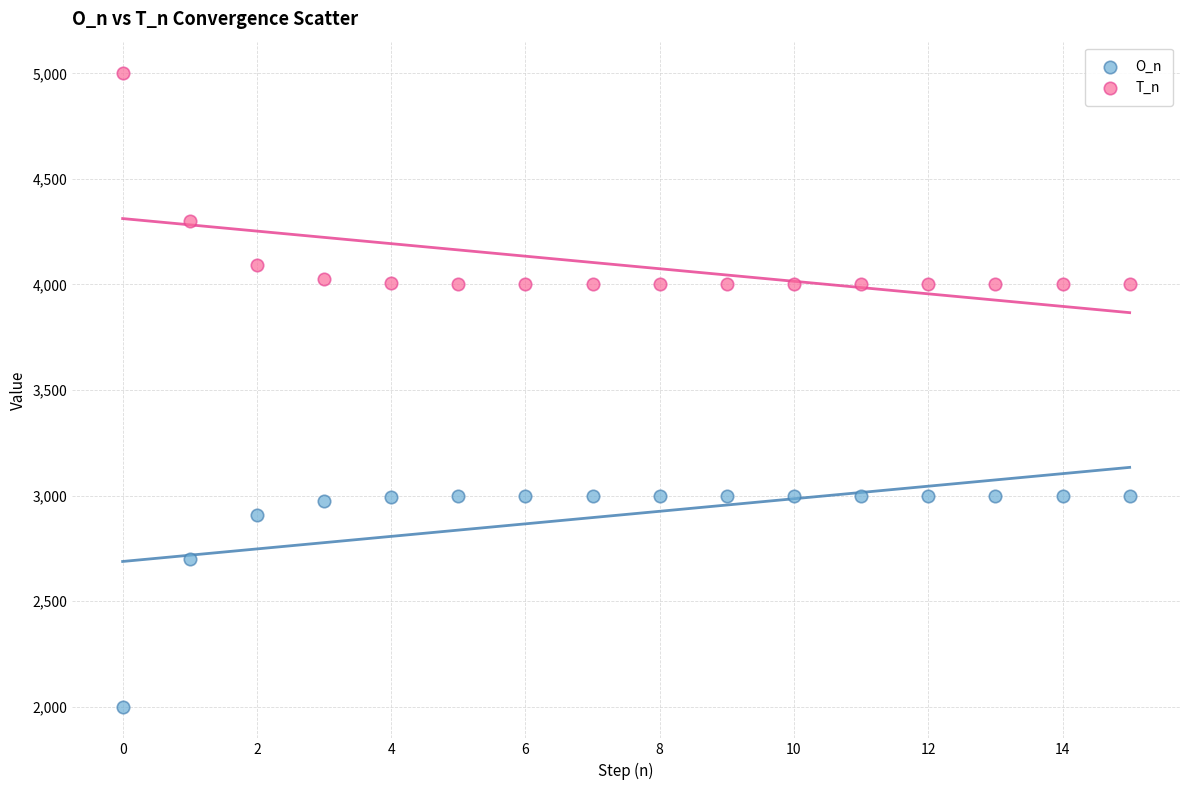

Which series reaches the minimum Y coordinate?

O_n